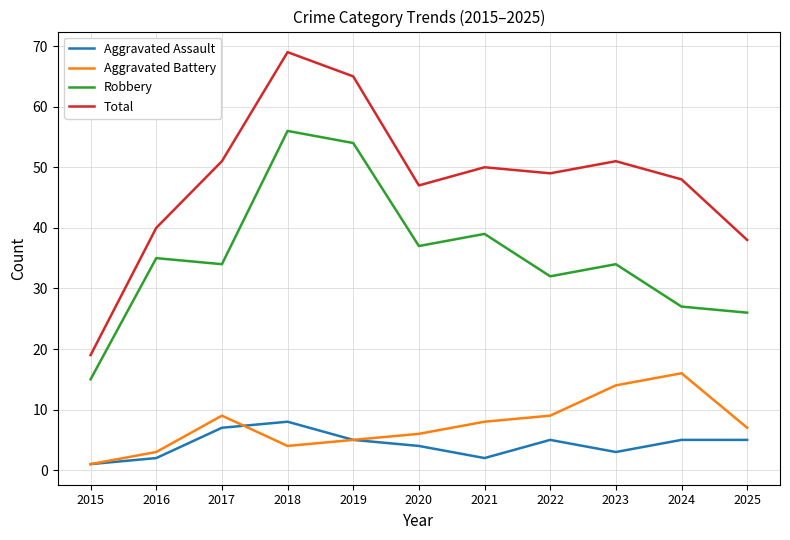

Reading left to right, extract all data points from this chart.

Aggravated Assault: 2015=1	2016=2	2017=7	2018=8	2019=5	2020=4	2021=2	2022=5	2023=3	2024=5	2025=5
Aggravated Battery: 2015=1	2016=3	2017=9	2018=4	2019=5	2020=6	2021=8	2022=9	2023=14	2024=16	2025=7
Robbery: 2015=15	2016=35	2017=34	2018=56	2019=54	2020=37	2021=39	2022=32	2023=34	2024=27	2025=26
Total: 2015=19	2016=40	2017=51	2018=69	2019=65	2020=47	2021=50	2022=49	2023=51	2024=48	2025=38